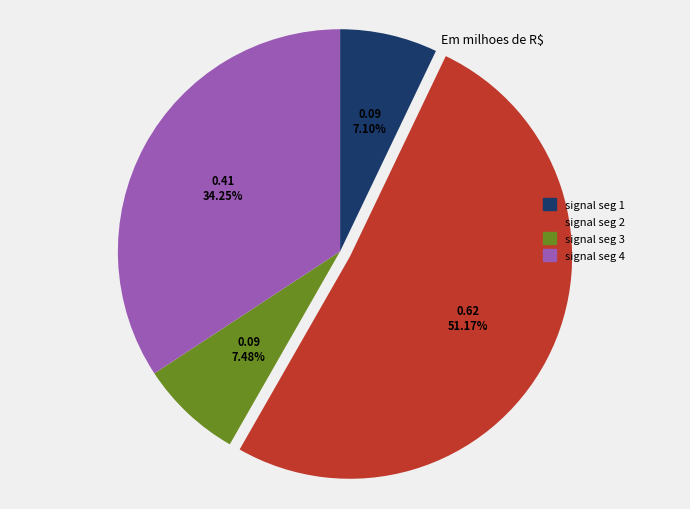

Does signal seg 2 represent more than half of the total?

Yes